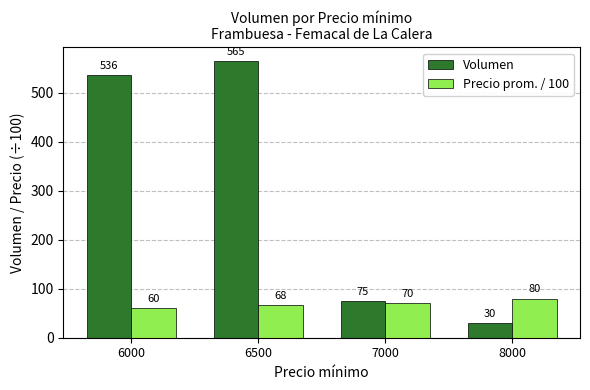

What is the sum of the Volumen values at 7000 and 6000?

611.0